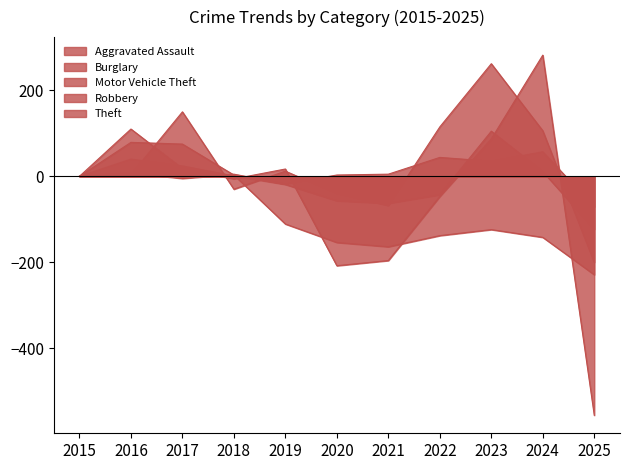

Is it true that Theft equals 17 at 2019?

True